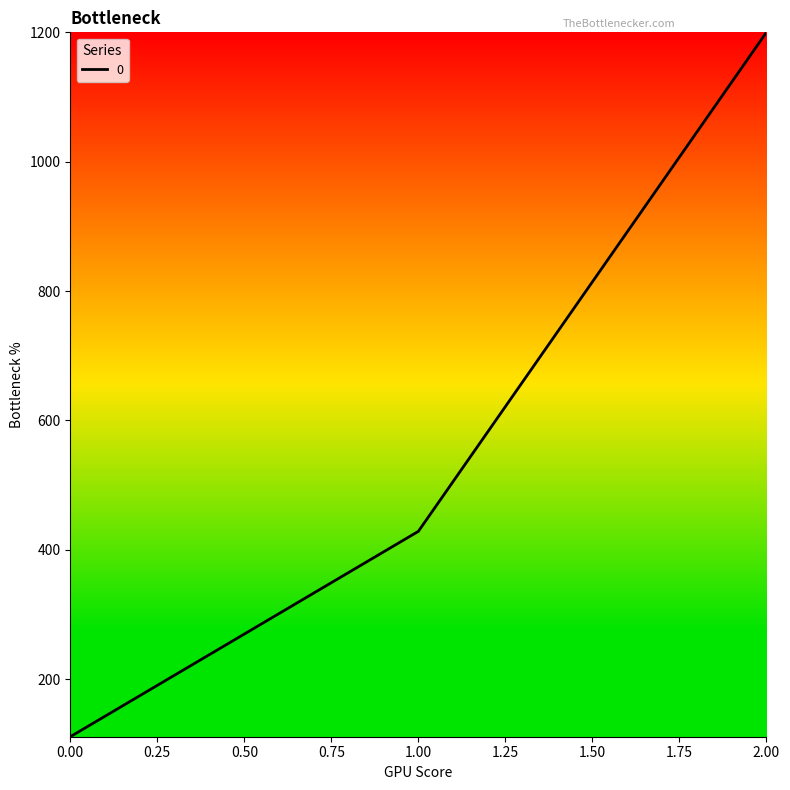

Reading right to left, transcribe all the data shown in this chart.

1200.0	428.6	111.1